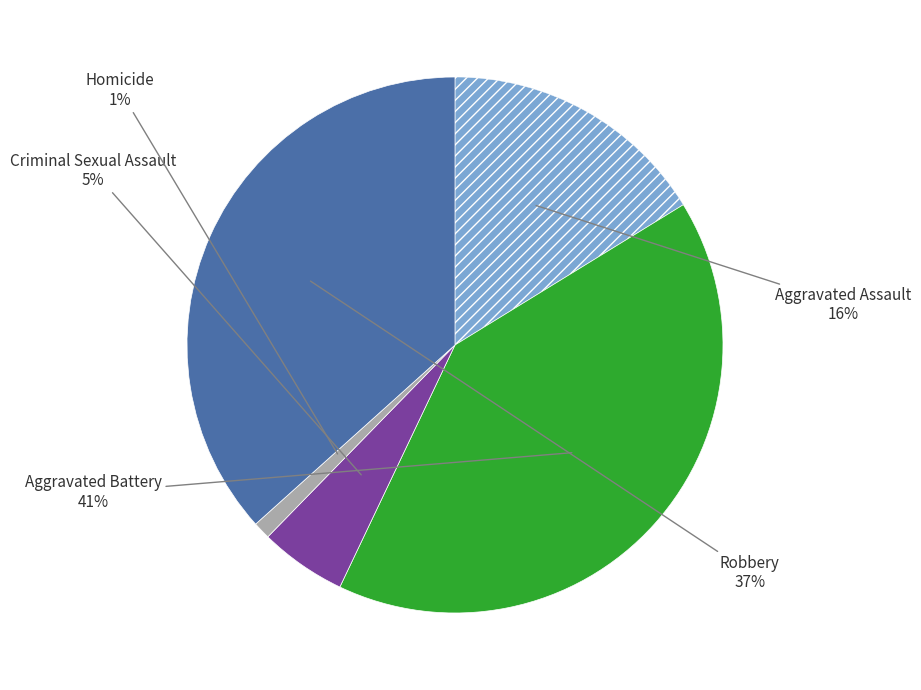

To the nearest percent, what is the difference between the largest and smallest slice percentages?

40%